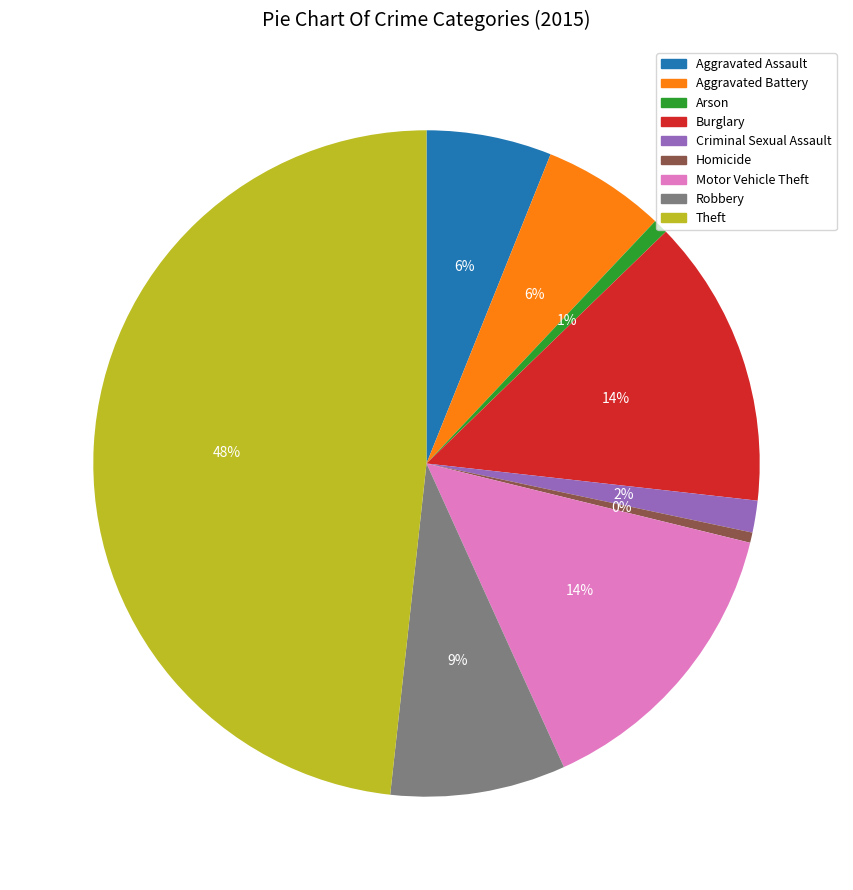

Is it true that Robbery is 9% of the pie?

True